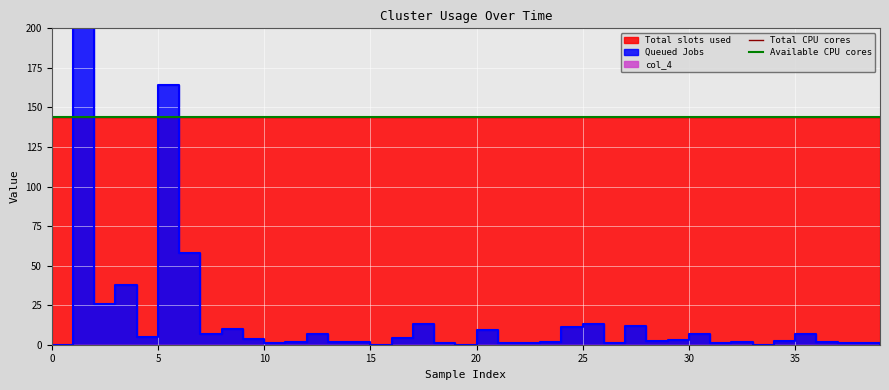

Reading left to right, list all the values displayed in this chart.

col_1: 0.0	470.9	26.0	38.0	4.9	164.3	58.0	6.9	10.1	3.8	1.1	2.0	7.0	2.0	1.9	0.0	4.0	13.1	0.8	0.0	9.0	1.0	1.1	2.0	11.0	12.9	0.9	12.0	2.0	2.9	7.0	1.1	1.9	0.0	2.0	7.0	2.0	1.0	1.0	0.0
col_3: 144.0	144.0	144.0	144.0	144.0	144.0	144.0	144.0	144.0	144.0	144.0	144.0	144.0	144.0	144.0	144.0	144.0	144.0	144.0	144.0	144.0	144.0	144.0	144.0	144.0	144.0	144.0	144.0	144.0	144.0	144.0	144.0	144.0	144.0	144.0	144.0	144.0	144.0	144.0	144.0
col_4: 0.0	0.0	0.0	0.0	0.0	0.0	0.0	0.0	0.0	0.0	0.0	0.0	0.0	0.0	0.0	0.0	0.0	0.0	0.0	0.0	0.0	0.0	0.0	0.0	0.0	0.0	0.0	0.0	0.0	0.0	0.0	0.0	0.0	0.0	0.0	0.0	0.0	0.0	0.0	0.0